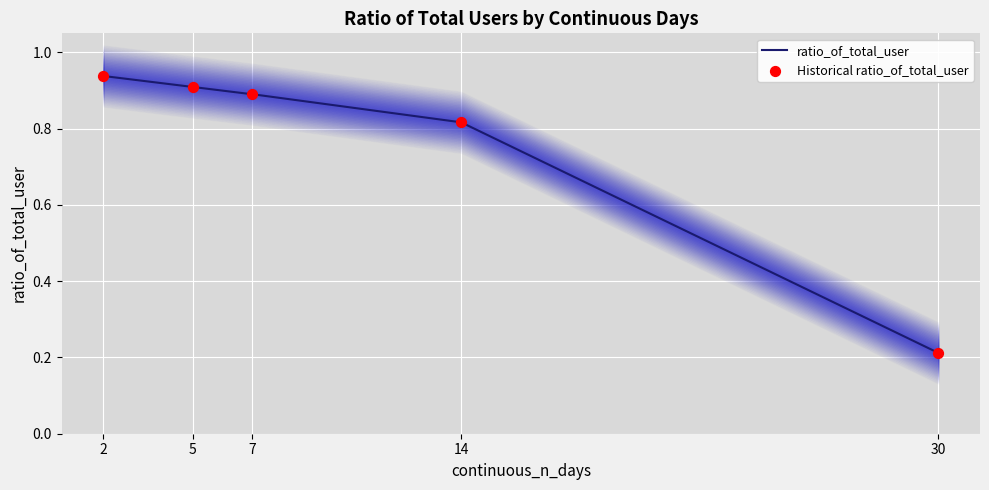

What is the change in value from 5 to 14?

-0.1